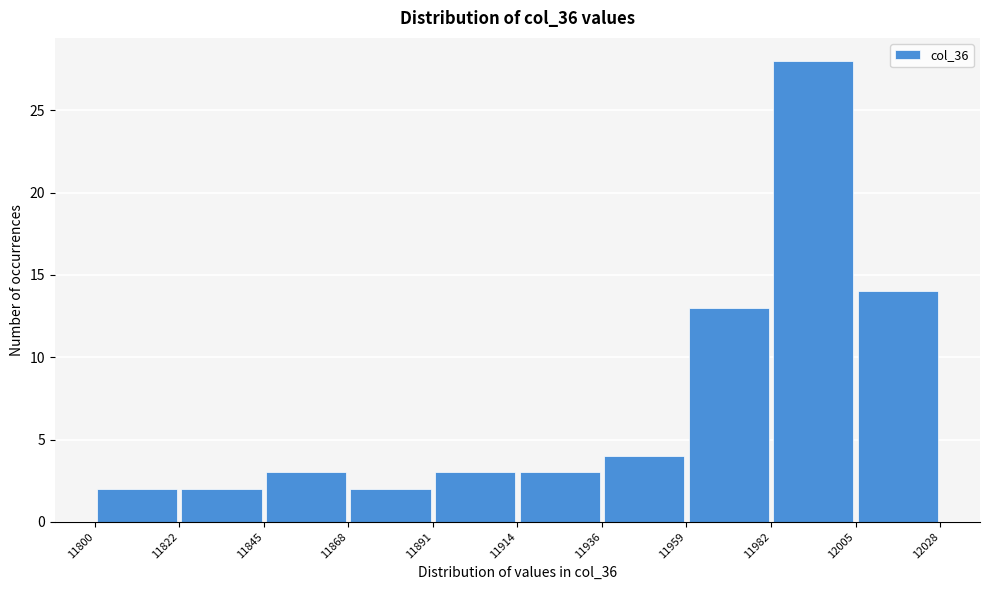

Over which range of the x-axis is the bar tallest?

11982 to 12005